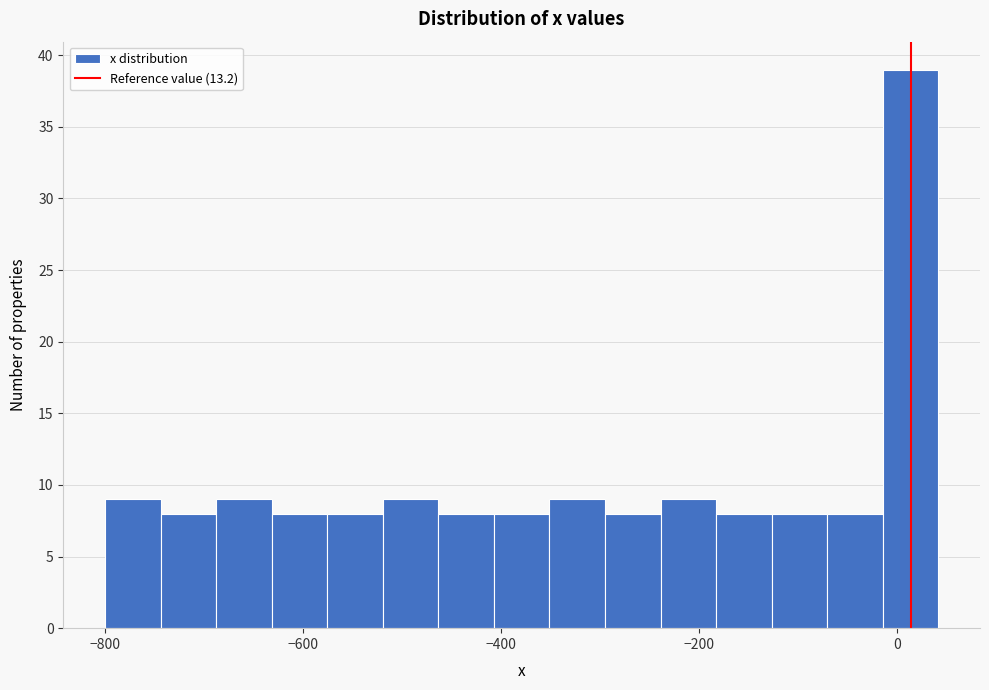

Around what value on the x-axis is the tallest bar? Give the approximate position of its centre, as read against the axis.

20